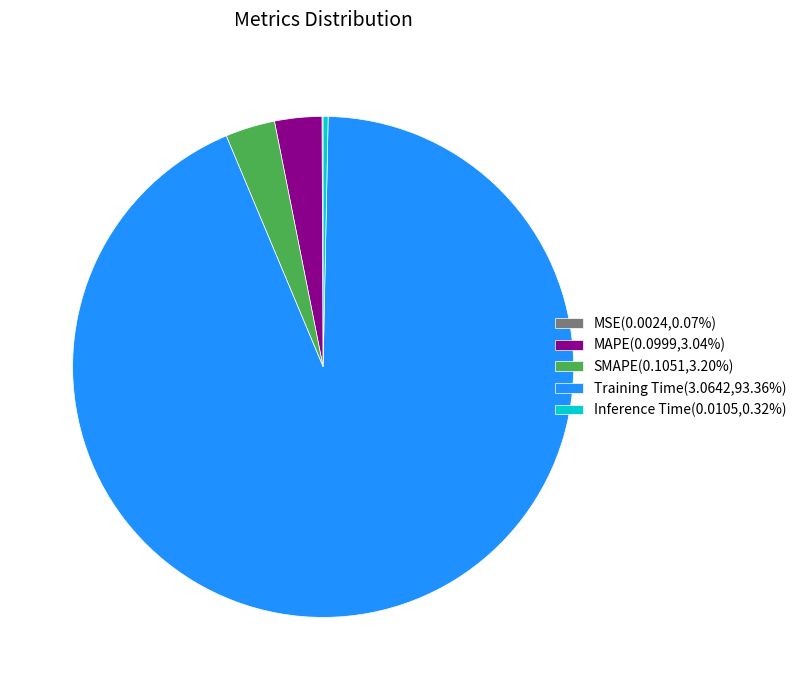

Is Training Time the majority of the pie?

Yes